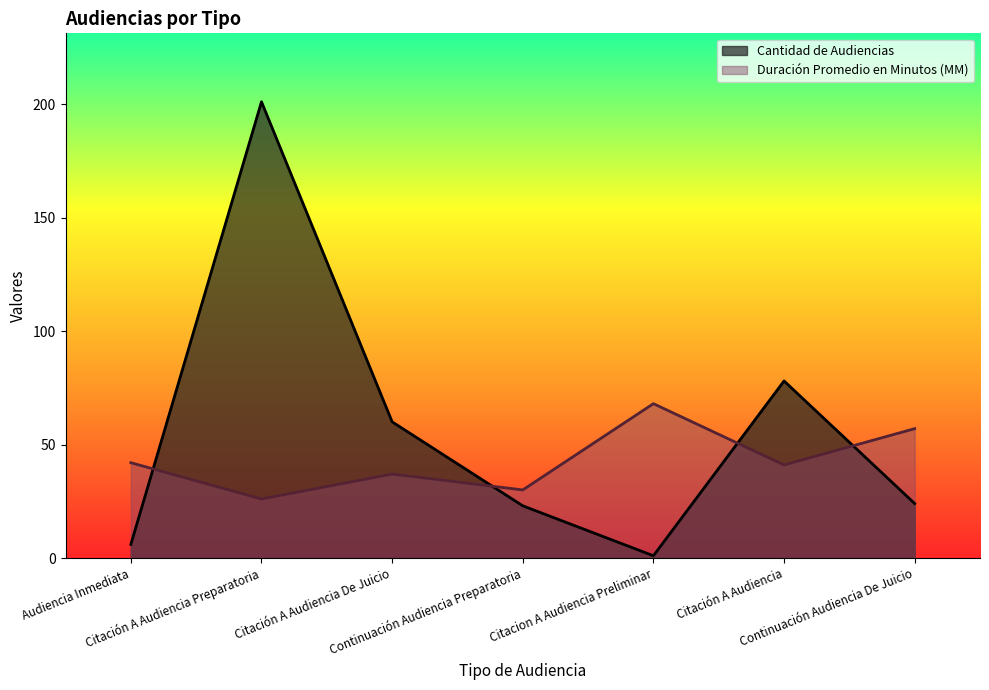

What is the maximum value for Duración Promedio en Minutos (MM)?

68